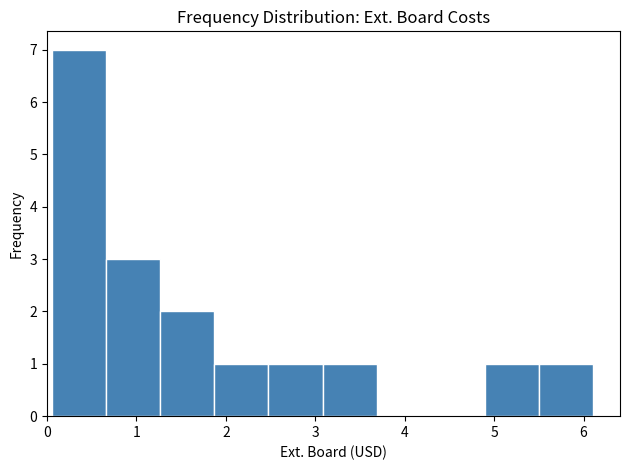

Reading left to right, list every bar in this chart as the range it spans on the x-axis followed by its height. Neither the bar edges nor the heights are printed on the chart, so give them approximately, as read against the axes.

0.1 to 0.7: 7
0.7 to 1.3: 3
1.3 to 1.9: 2
1.9 to 2.5: 1
2.5 to 3.1: 1
3.1 to 3.7: 1
3.7 to 4.3: 0
4.3 to 4.9: 0
4.9 to 5.5: 1
5.5 to 6.1: 1